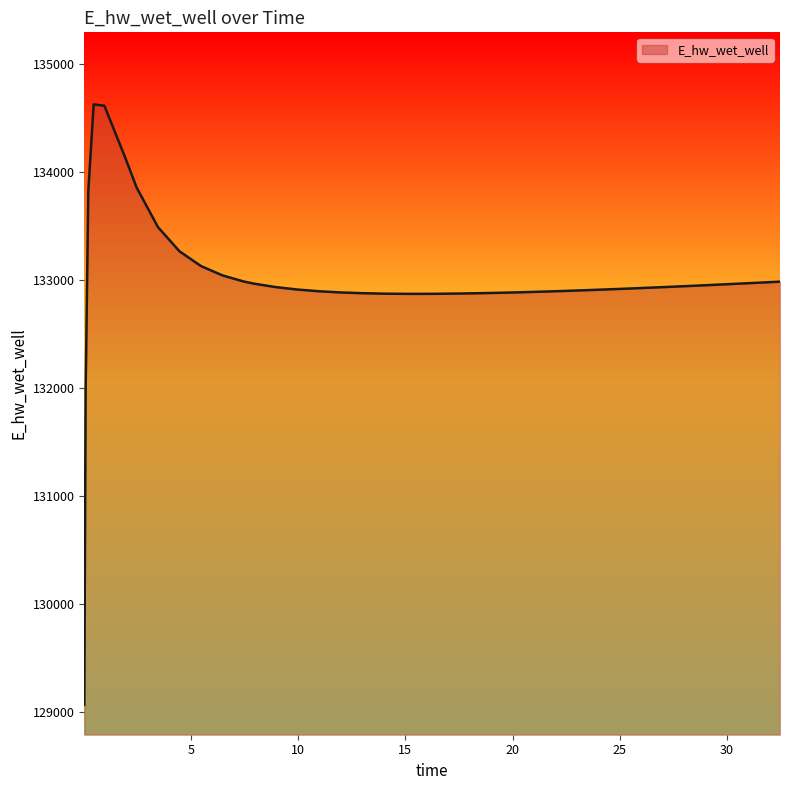

What is the smallest value displayed?

129070.3